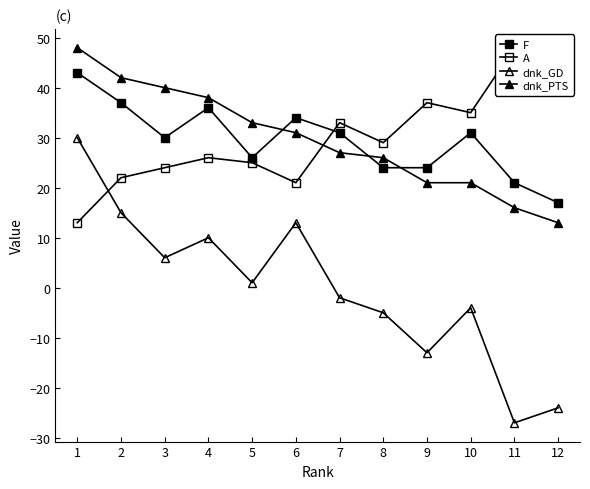

How many lines are shown in the chart?

4